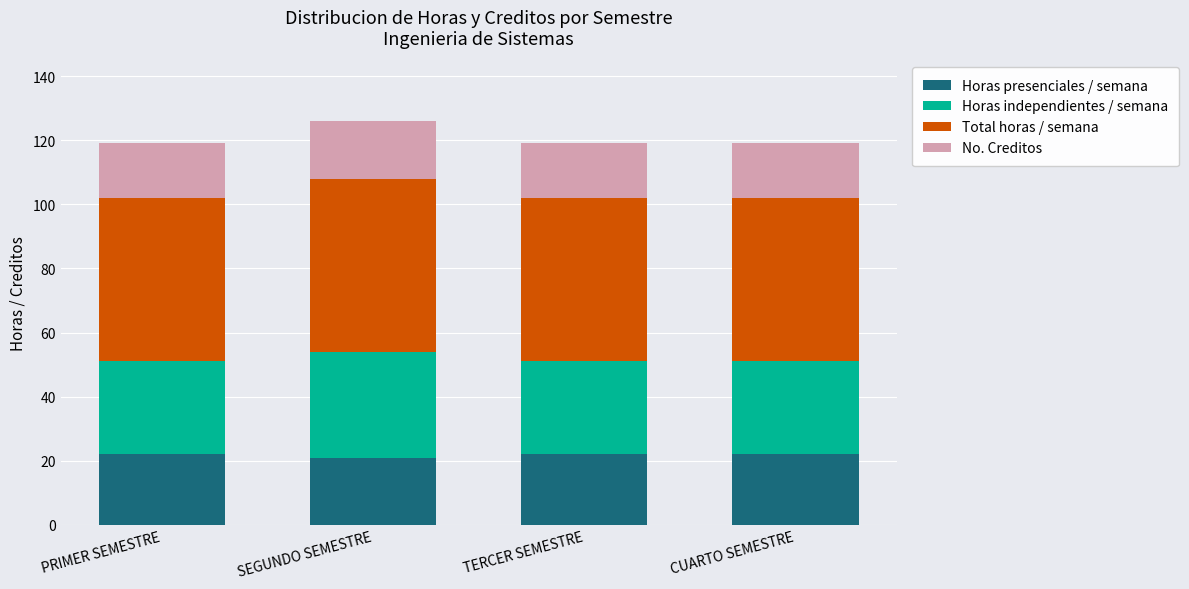

The value of Horas presenciales / semana at PRIMER SEMESTRE is 7. True or false?

False